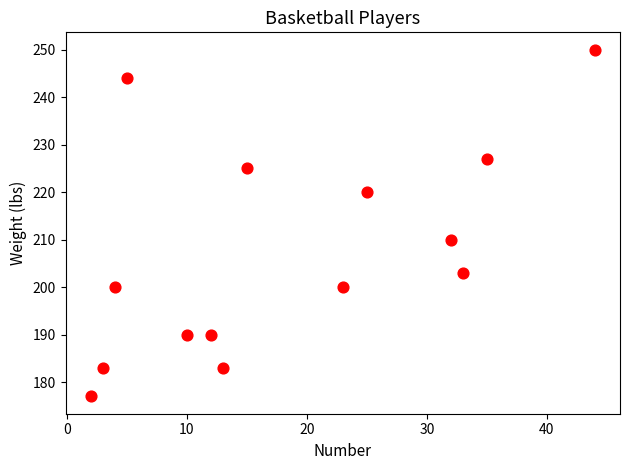

What Y value in the scatter plot is closest to 213?

210